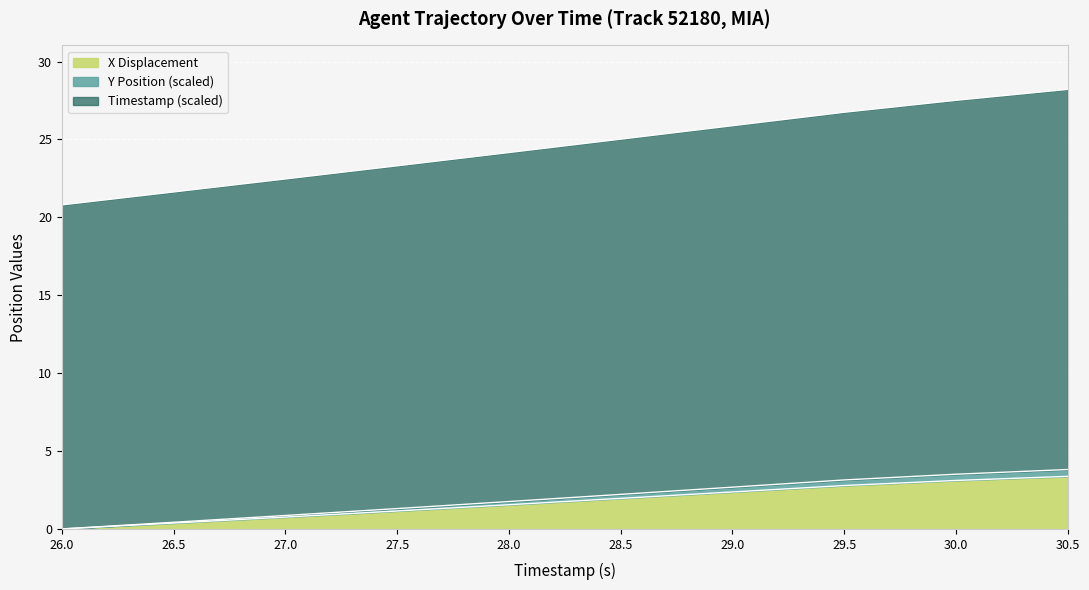

True or false: X and TIMESTAMP intersect in this chart.

False